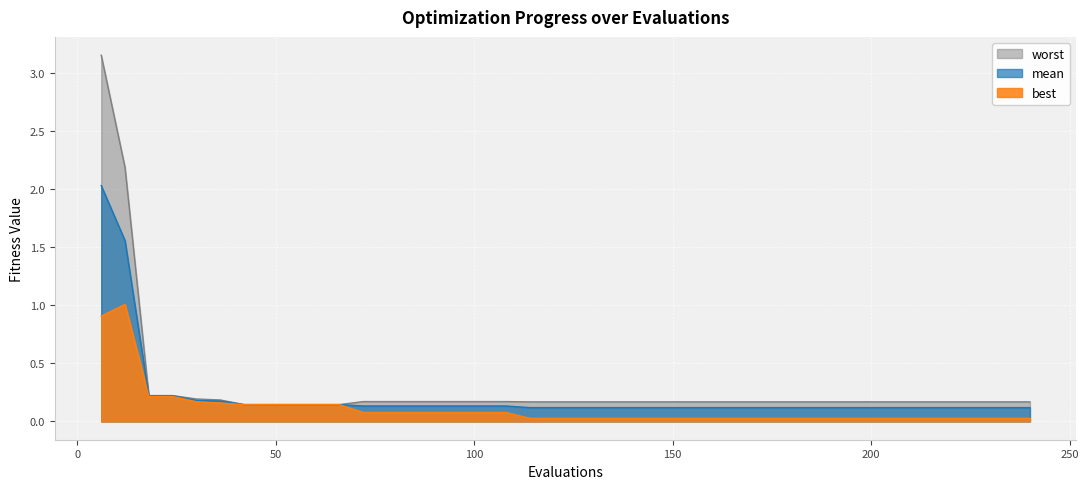

At how many categories does at least one series exceed 0?

40